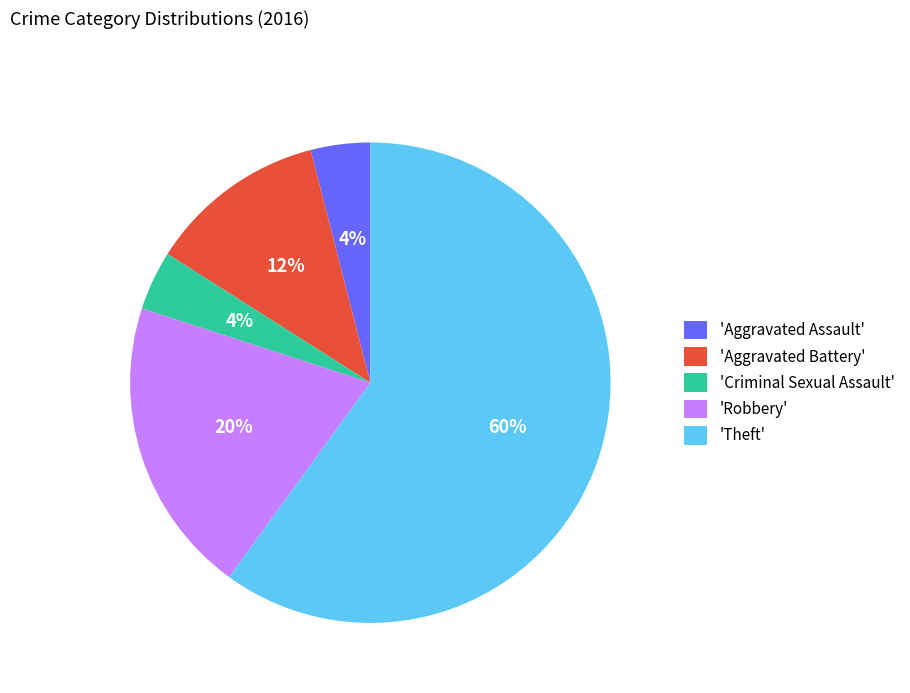

To the nearest percent, what is the difference between the 'Aggravated Assault' and 'Theft' slice percentages?

56%